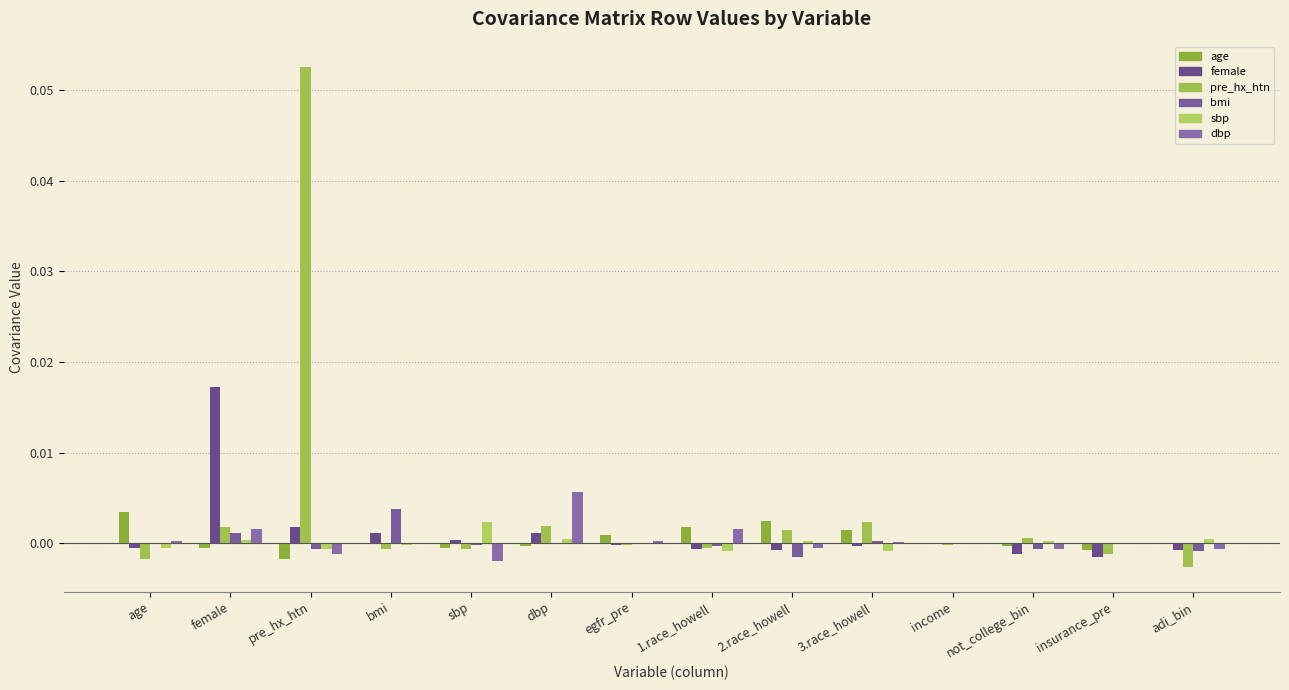

Count the number of categories in the chart.

14